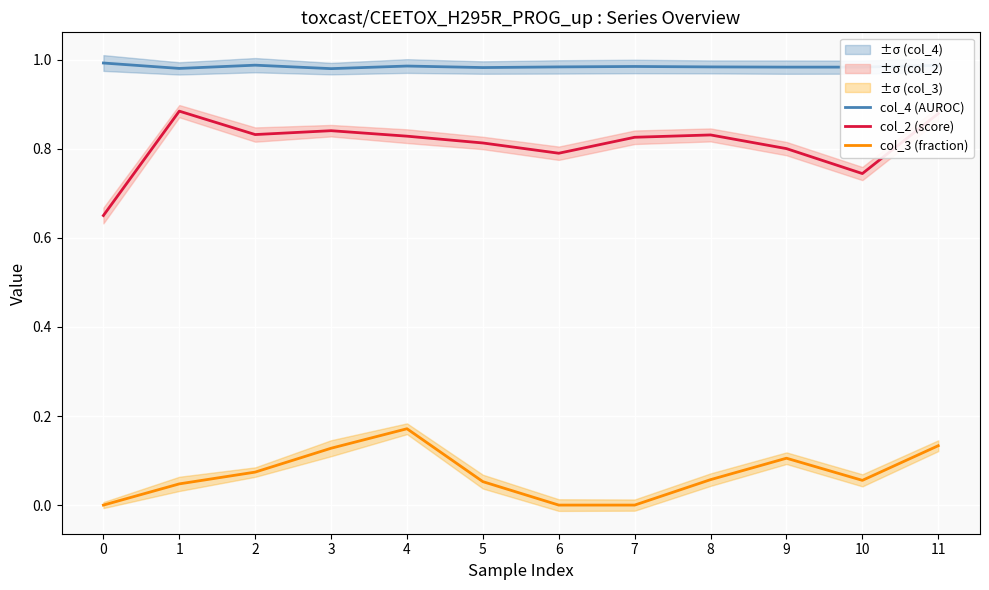

At which label does col_3 (fraction) reach its peak?

4